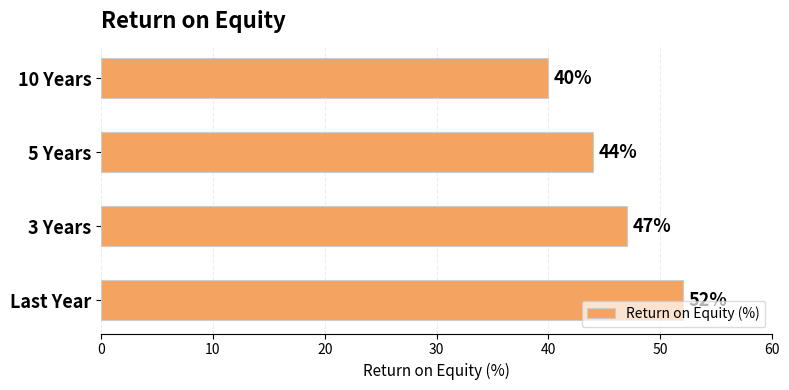

Reading top to bottom, list all the values displayed in this chart.

10 Years=40	5 Years=44	3 Years=47	Last Year=52